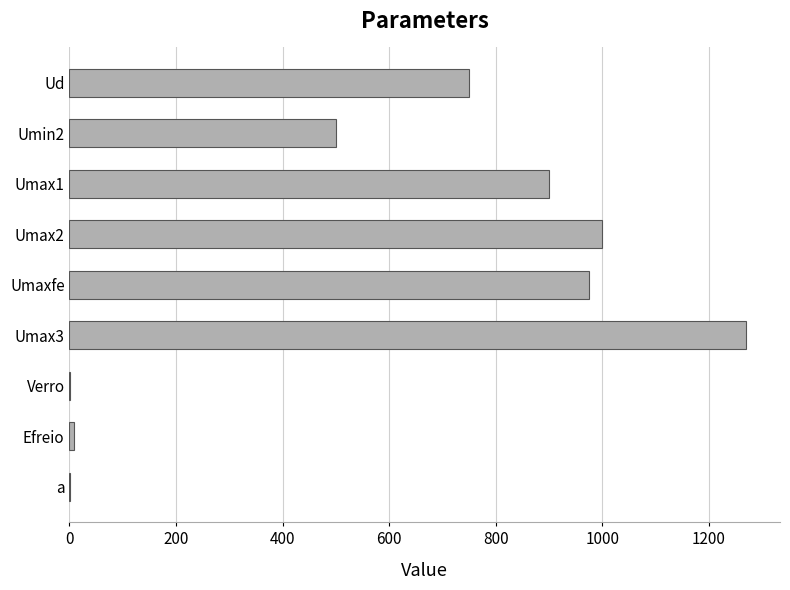

The value at Umin2 is 500.0. True or false?

True